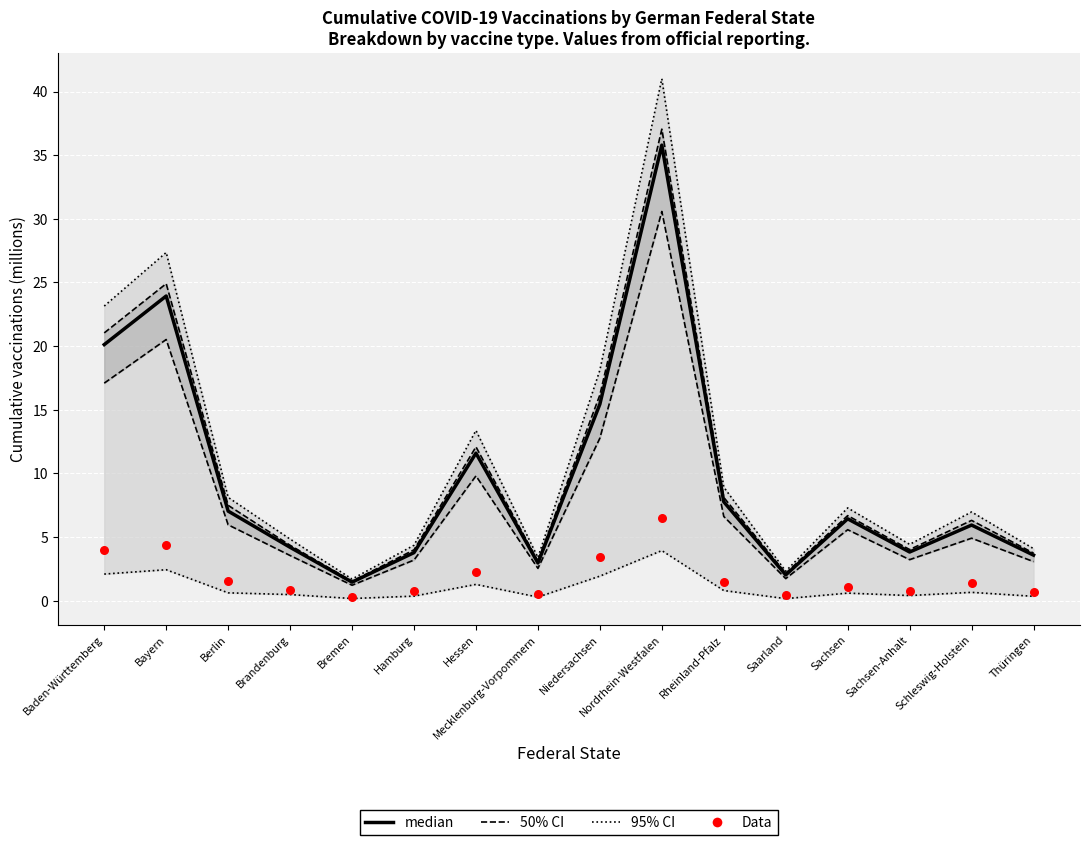

At which category is the sum across all series the highest?

Nordrhein-Westfalen